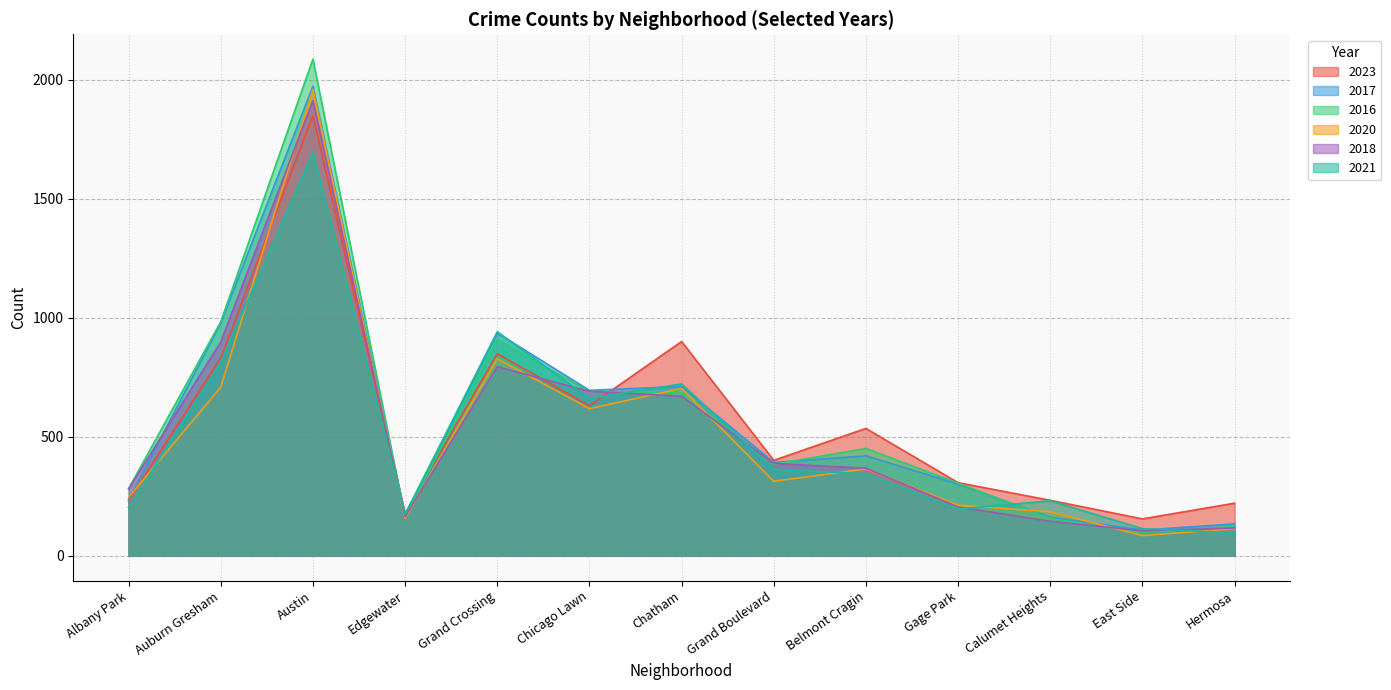

What is the label of the 10th point from the left?

Gage Park